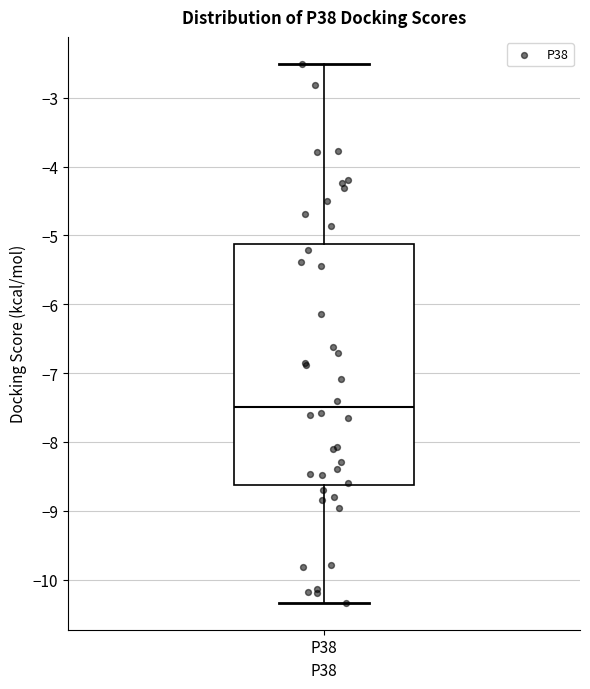

Transcribe this box plot: give where the median line is, the range the box spans, and where the two whiskers end, as read against the y-axis. The values are not printed on the chart, so give them approximately, as read against the axis.

median -7.5, box -8.6 to -5.1, whiskers -10.3 to -2.5